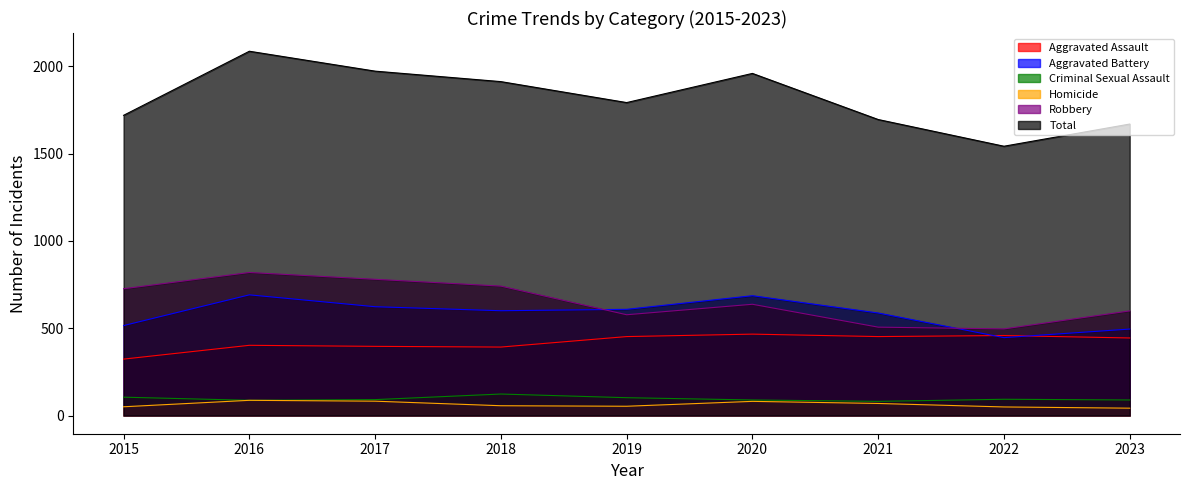

What is the sum of the Homicide values at 2020 and 2021?

150